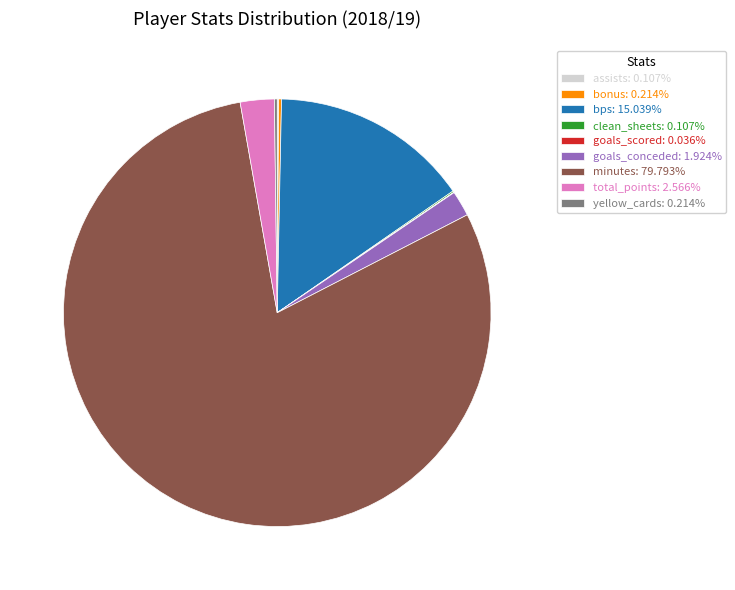

Combined, do minutes: 79.793% and goals_conceded: 1.924% account for over 50%?

Yes